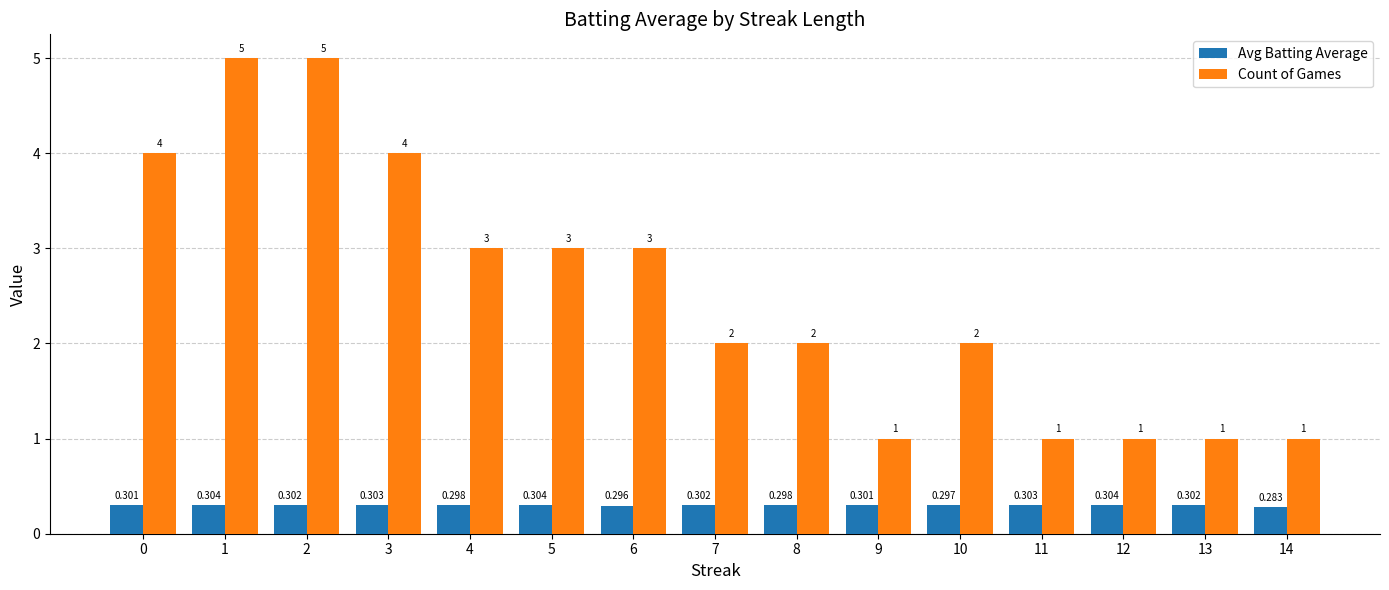

Is the value of Avg Batting Average at 12 greater than the value of Count of Games at 5?

No